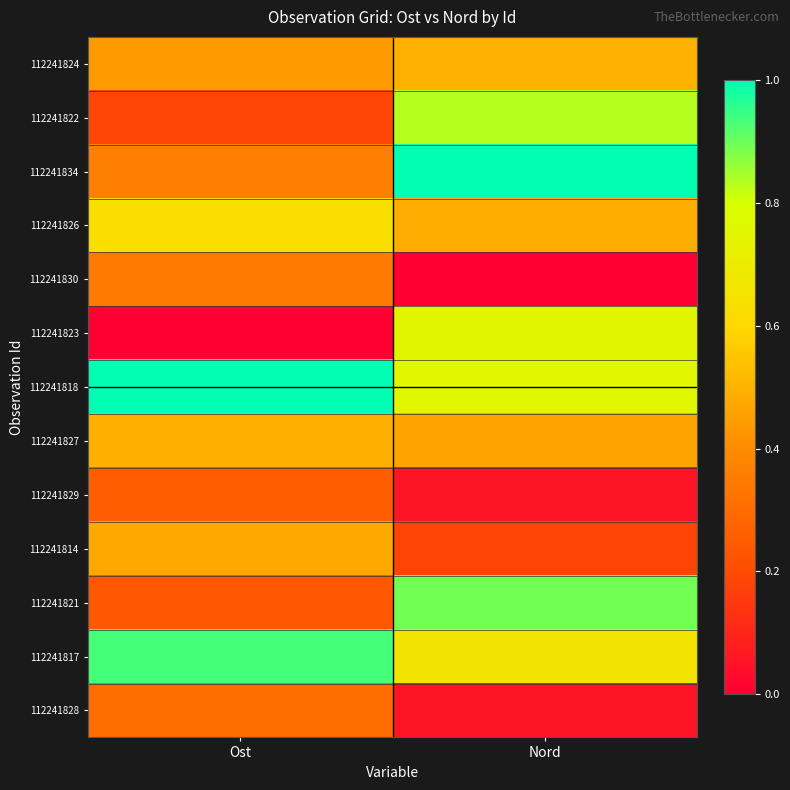

Reading left to right, list all the values displayed in this chart.

112241824: Ost=0.4	Nord=0.5
112241822: Ost=0.2	Nord=0.8
112241834: Ost=0.4	Nord=1.0
112241826: Ost=0.6	Nord=0.5
112241830: Ost=0.3	Nord=0.0
112241823: Ost=0.0	Nord=0.8
112241818: Ost=1.0	Nord=0.8
112241827: Ost=0.5	Nord=0.5
112241829: Ost=0.3	Nord=0.1
112241814: Ost=0.5	Nord=0.2
112241821: Ost=0.2	Nord=0.9
112241817: Ost=0.9	Nord=0.7
112241828: Ost=0.3	Nord=0.1